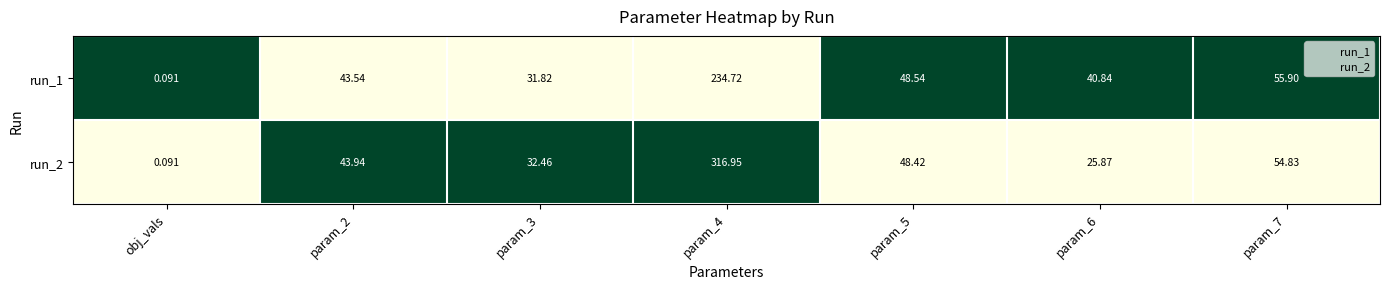

Is the value of run_1 at param_6 greater than the value of run_2 at param_7?

No